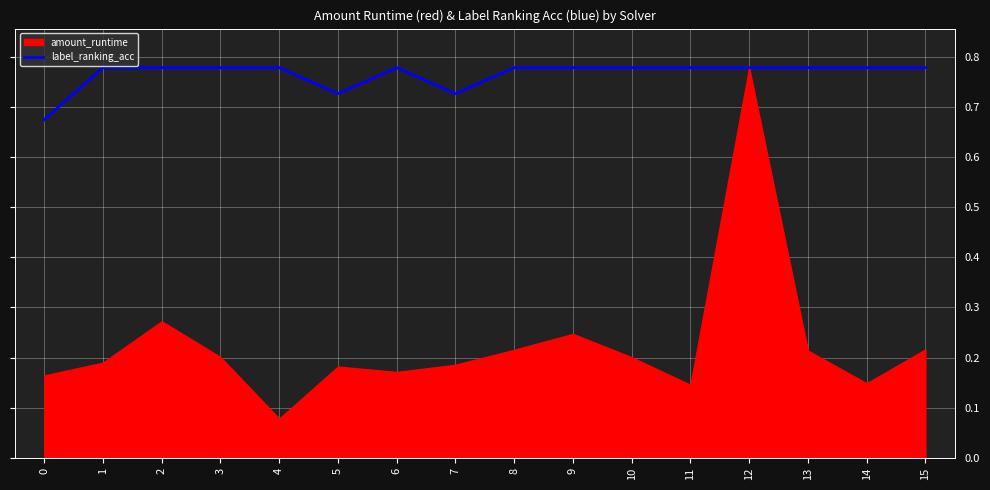

Is it true that label_ranking_acc equals 0.4 at 15?

False